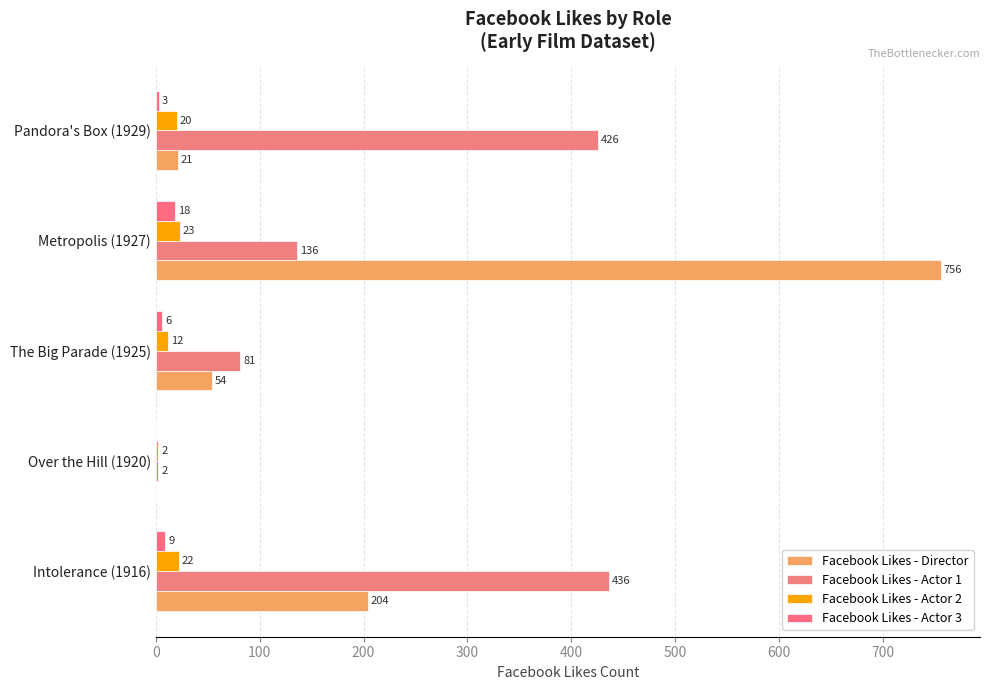

Which series has the largest total across all categories?

Facebook Likes - Actor 1